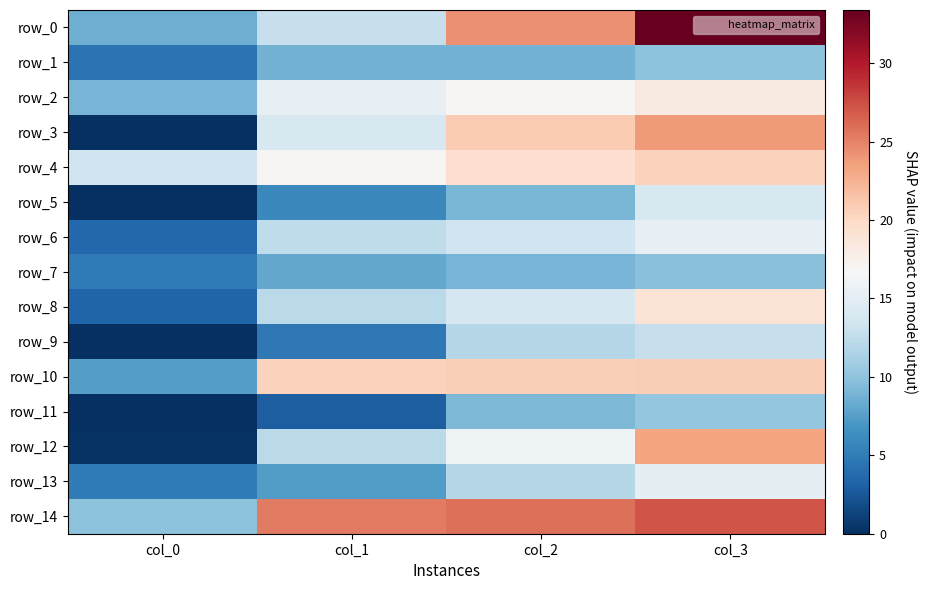

Is the value of row_14 at col_2 greater than the value of row_4 at col_1?

Yes